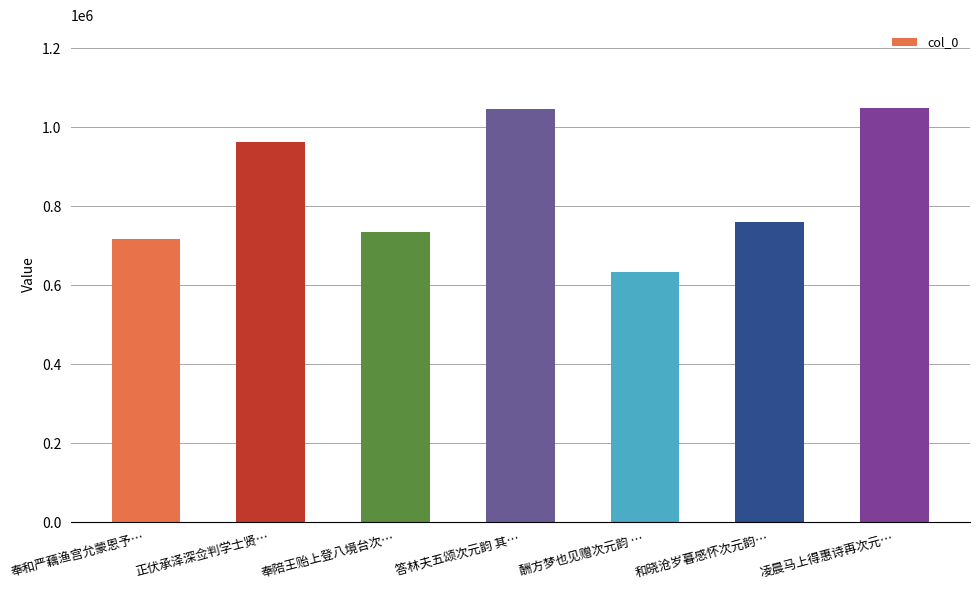

Does the chart contain stacked bars?

No